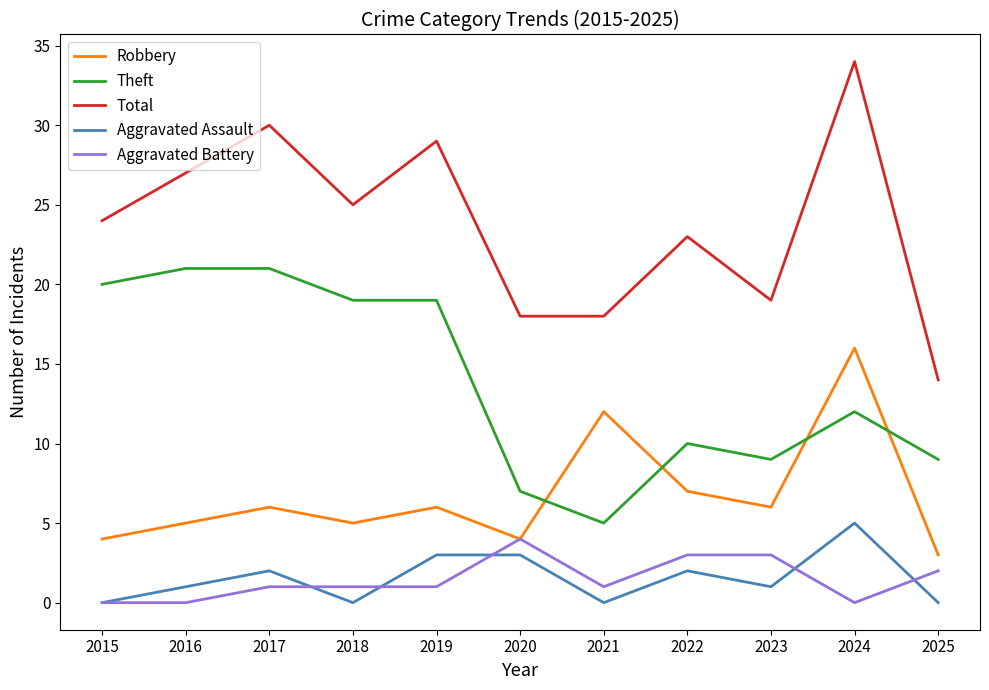

The value of Robbery at 2025 is 3. True or false?

True